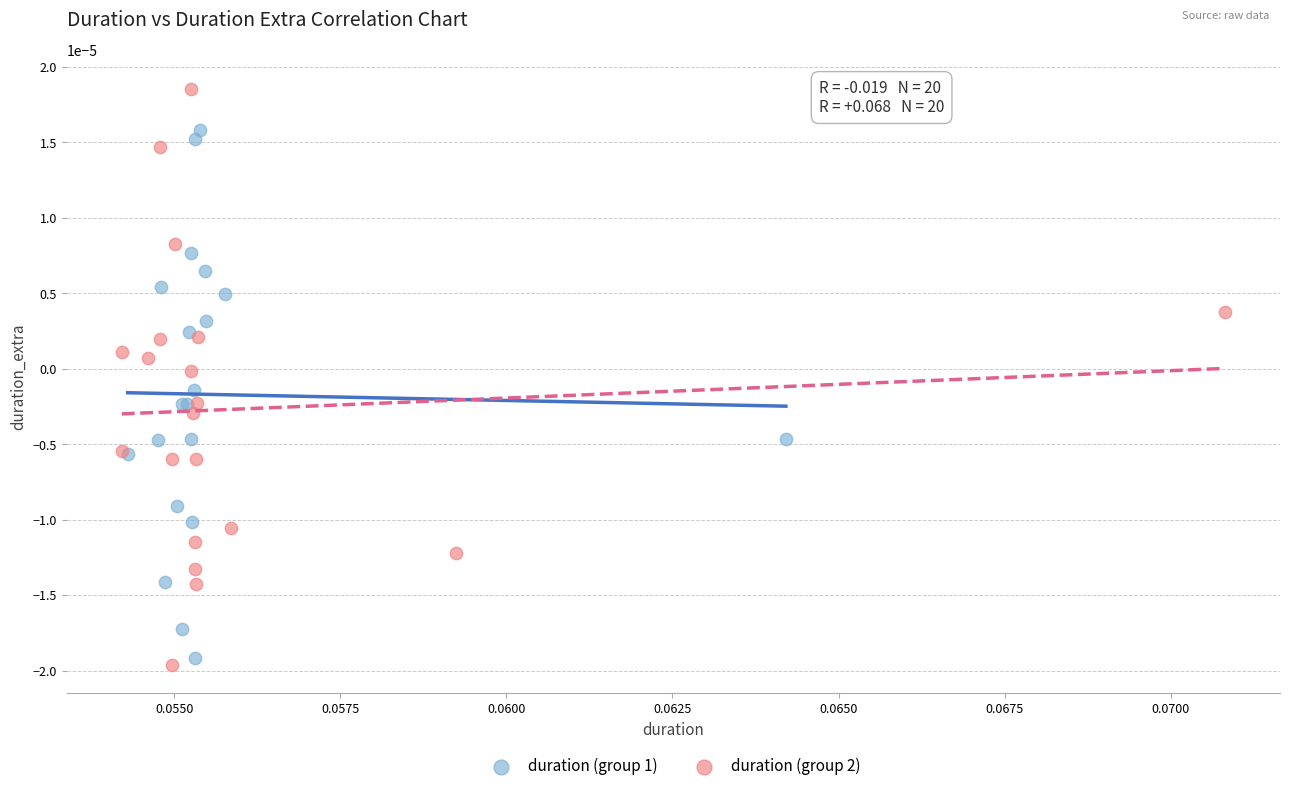

Which series reaches the maximum Y coordinate?

duration (group 2)